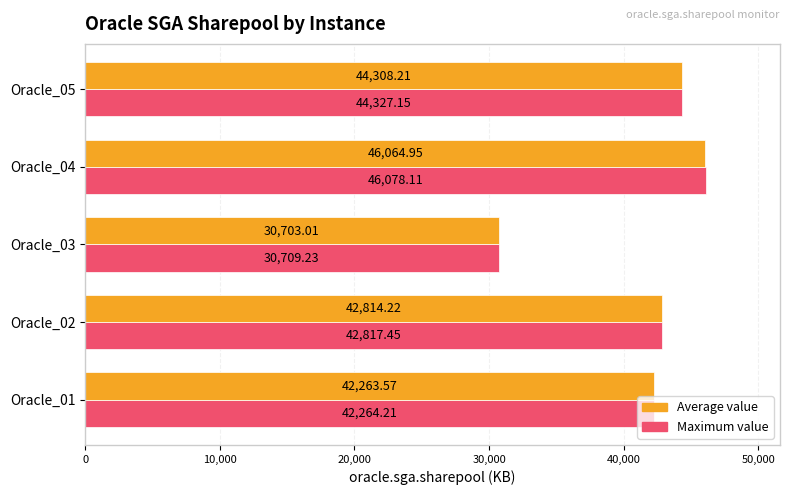

List the labels in order of Average value value, largest first.

Oracle_04, Oracle_05, Oracle_02, Oracle_01, Oracle_03